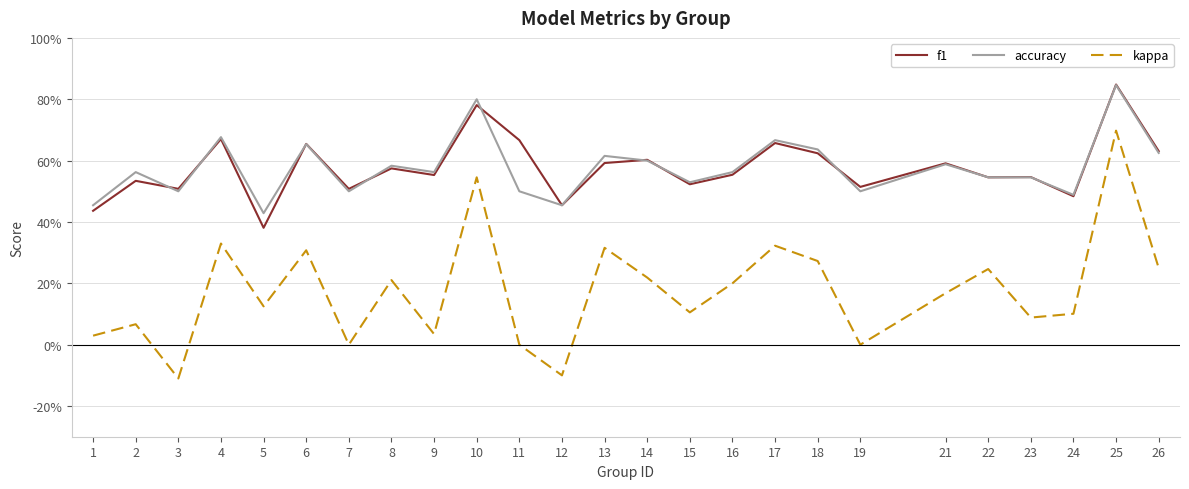

Which series has the widest spread of values?

kappa